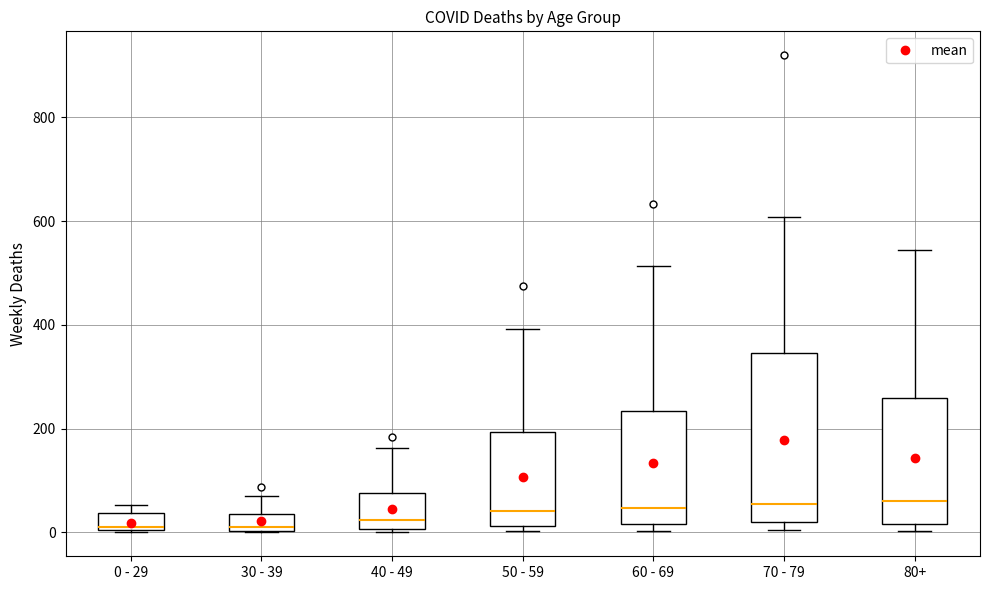

Reading left to right, transcribe this box plot: for each box, give where its median line is, the range the box spans, and where its two whiskers end, as read against the y-axis. The values are not printed on the chart, so give them approximately, as read against the axis.

0 - 29: median 20, box 0 to 40, whiskers 0 to 60
30 - 39: median 20, box 0 to 40, whiskers 0 to 80
40 - 49: median 20, box 0 to 80, whiskers 0 (just below the box's lower edge) to 160
50 - 59: median 40, box 20 to 200, whiskers 0 to 400
60 - 69: median 40, box 20 to 240, whiskers 0 to 520
70 - 79: median 60, box 20 to 340, whiskers 0 to 600
80+: median 60, box 20 to 260, whiskers 0 to 540